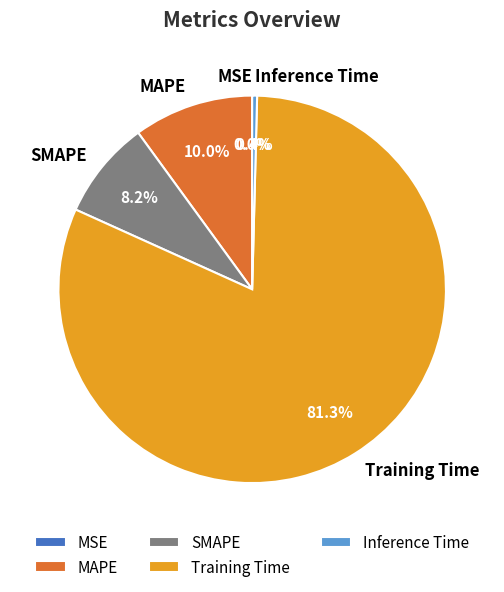

What portion of the pie excludes Inference Time?

99.6%